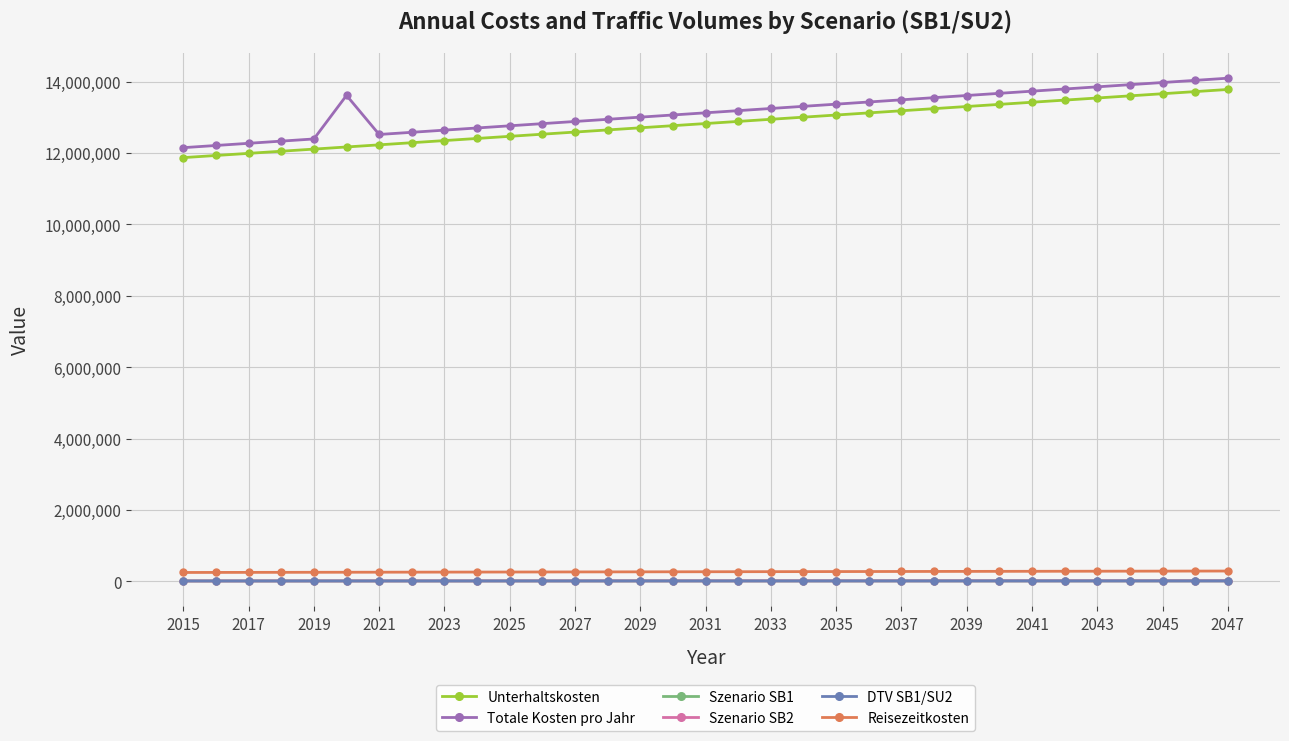

How many interior local valleys does the Totale Kosten pro Jahr series have?

1